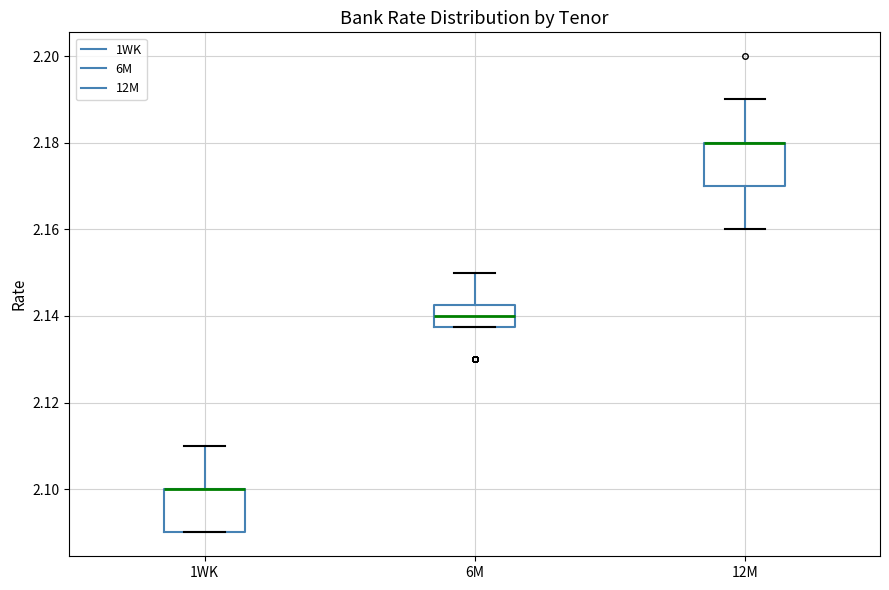

Reading left to right, read every box against the y-axis: the position of its median line, the range the box covers, and the ends of its whiskers. The values are not printed on the chart, so give them approximately, as read against the axis.

1WK: median 2.100 (drawn on the box's upper edge), box 2.090 to 2.100, whiskers 2.090 to 2.110
6M: median 2.140, box 2.138 to 2.142, whiskers 2.138 to 2.150
12M: median 2.180 (drawn on the box's upper edge), box 2.170 to 2.180, whiskers 2.160 to 2.190